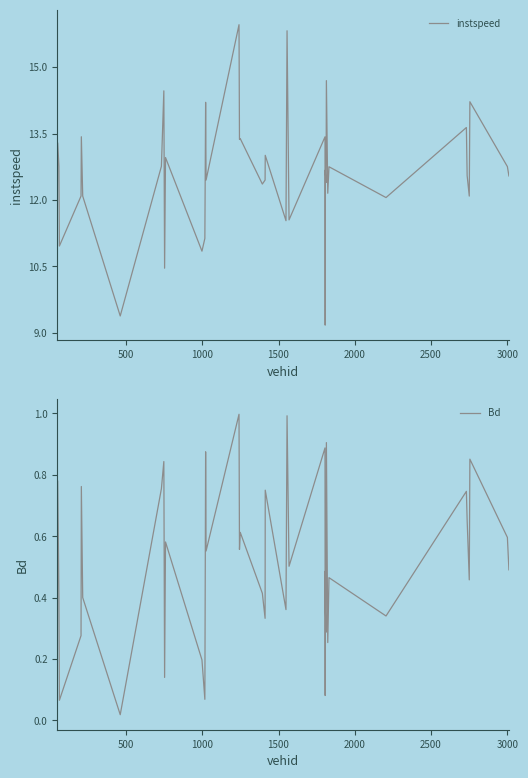

What is the lowest value of the instspeed series?

9.2